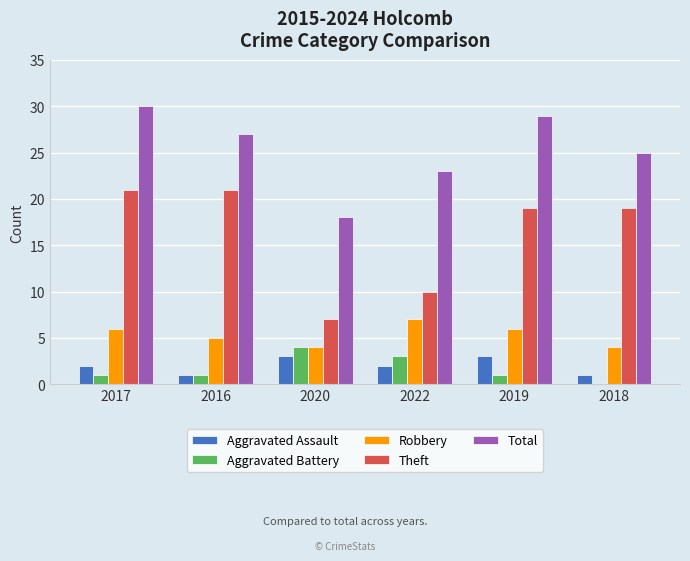

Reading left to right, what are all the values shown in this chart?

Aggravated Assault: 2	1	3	2	3	1
Aggravated Battery: 1	1	4	3	1	0
Robbery: 6	5	4	7	6	4
Theft: 21	21	7	10	19	19
Total: 30	27	18	23	29	25